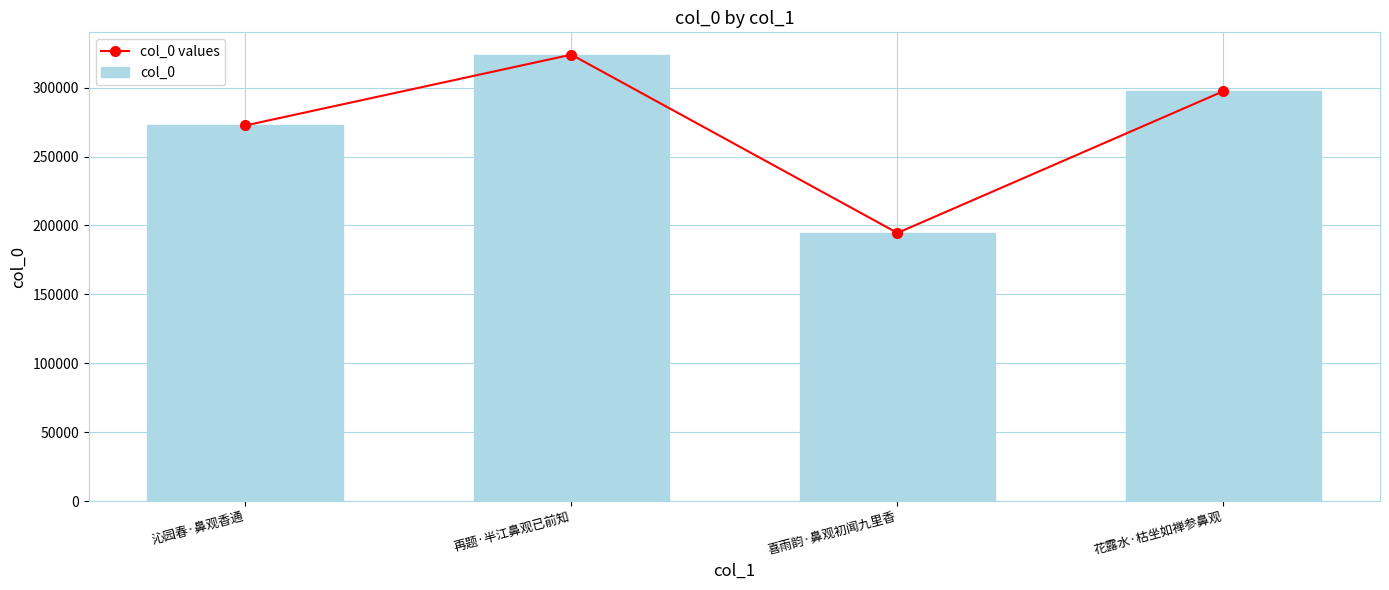

What position from the left is 再题·半江鼻观已前知?

2